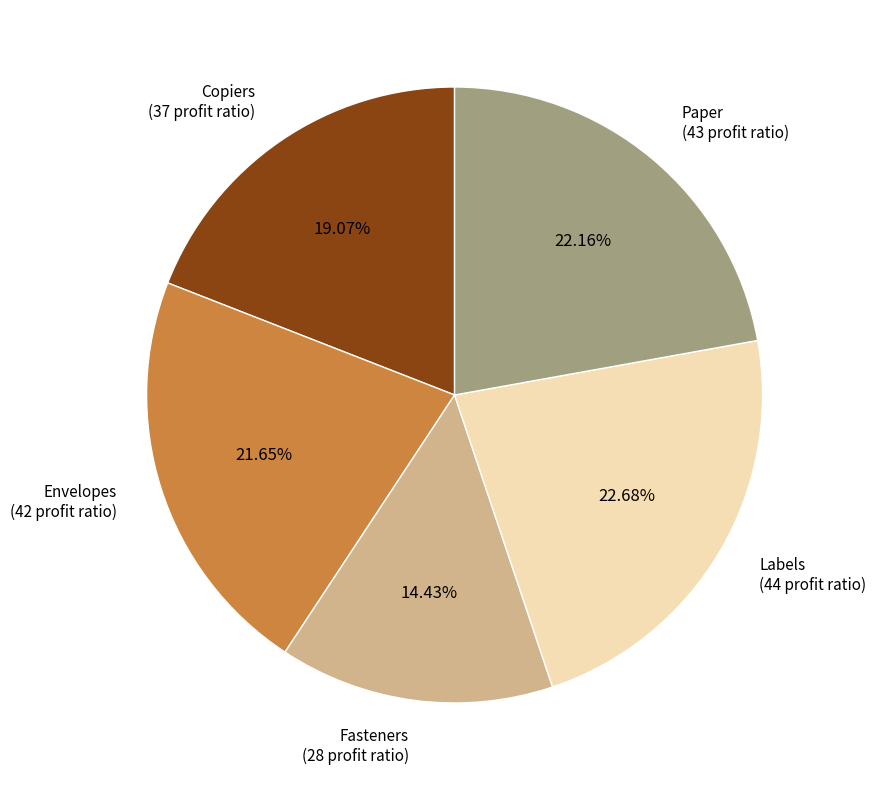

Do Copiers and Envelopes together represent more than half of the pie?

No